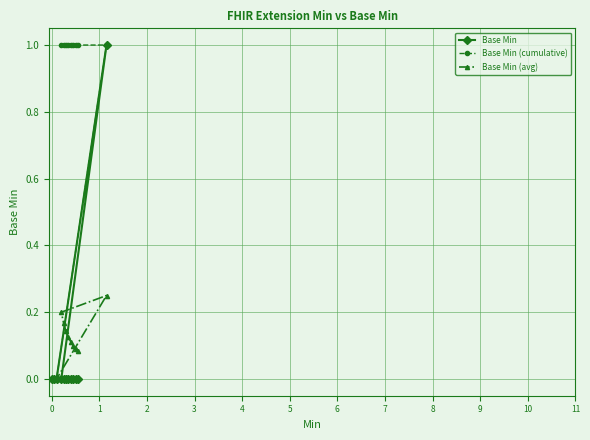

Rank the series at 6 from lowest to highest value.

Base Min, Base Min (avg), Base Min (cumulative)